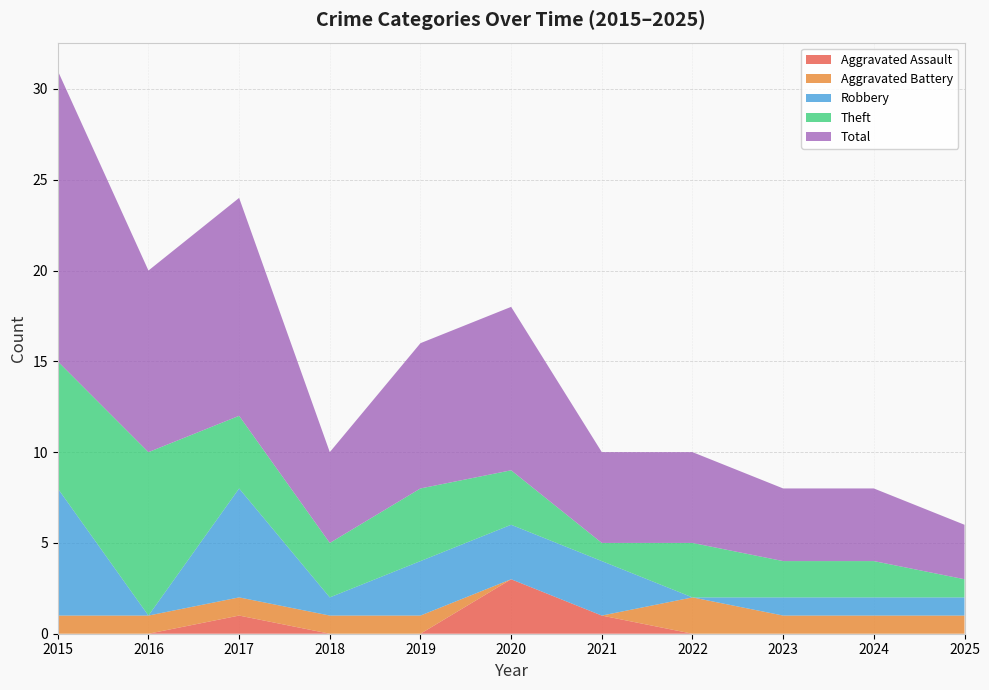

Reading left to right, what are all the values shown in this chart?

Aggravated Assault: 2015=0	2016=0	2017=1	2018=0	2019=0	2020=3	2021=1	2022=0	2023=0	2024=0	2025=0
Aggravated Battery: 2015=1	2016=1	2017=1	2018=1	2019=1	2020=0	2021=0	2022=2	2023=1	2024=1	2025=1
Robbery: 2015=7	2016=0	2017=6	2018=1	2019=3	2020=3	2021=3	2022=0	2023=1	2024=1	2025=1
Theft: 2015=7	2016=9	2017=4	2018=3	2019=4	2020=3	2021=1	2022=3	2023=2	2024=2	2025=1
Total: 2015=16	2016=10	2017=12	2018=5	2019=8	2020=9	2021=5	2022=5	2023=4	2024=4	2025=3